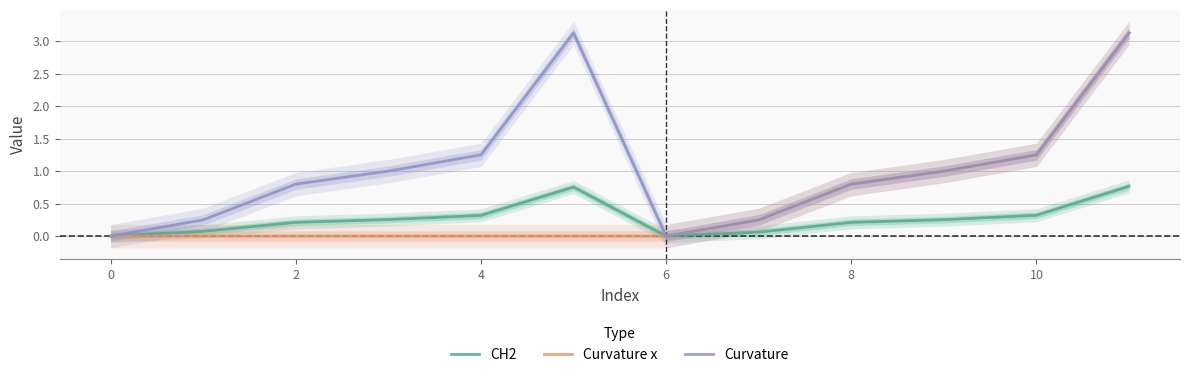

What is the sum of all CH2 values?

3.2